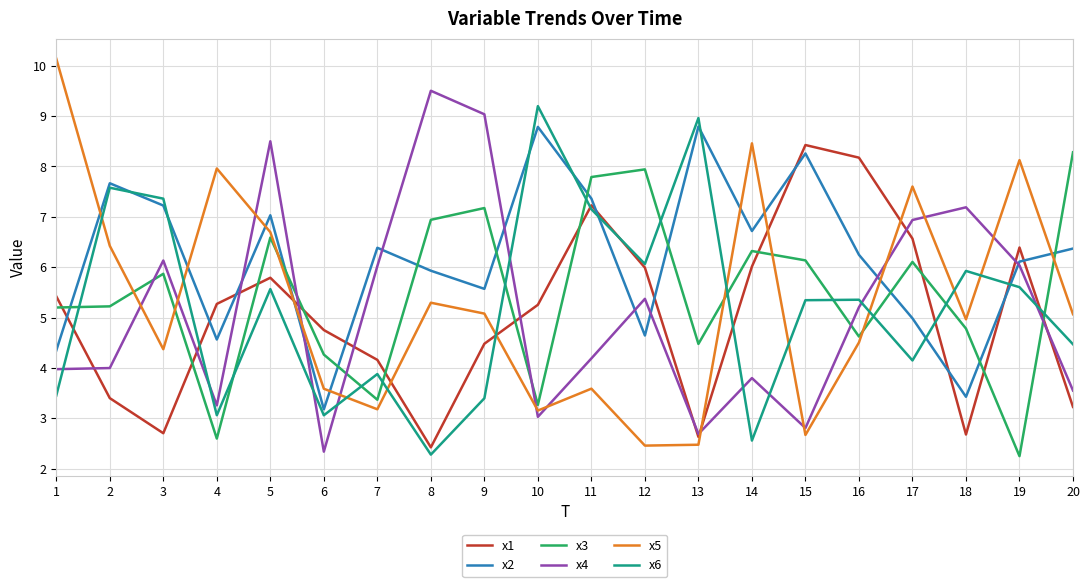

Which series changed the most between 1 and 2?

x6